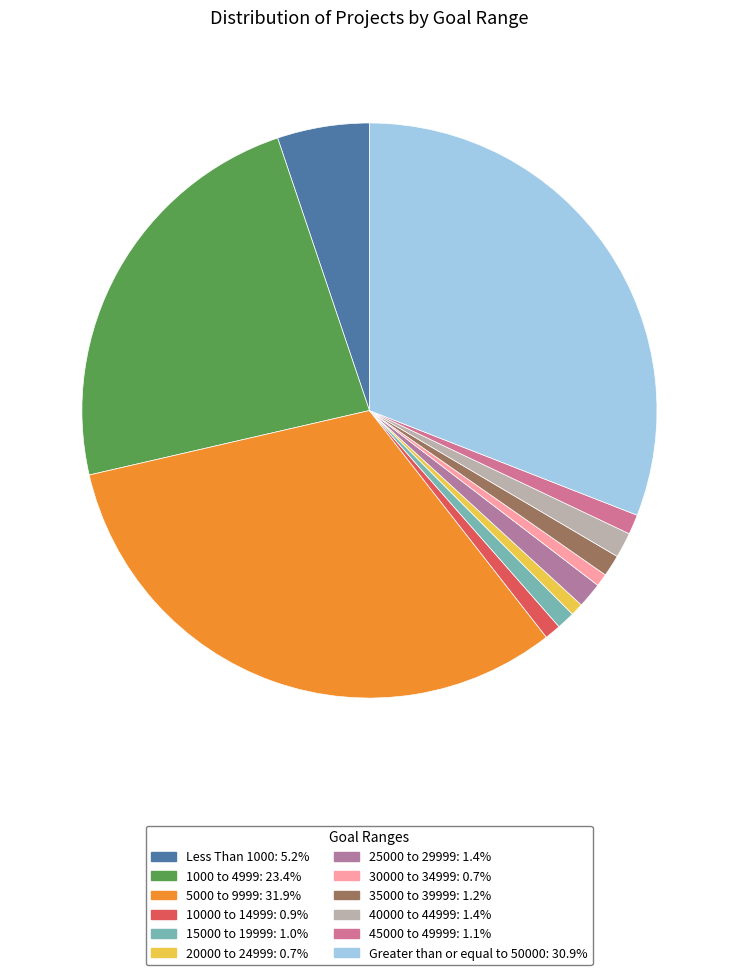

Count the number of slices in the pie.

12